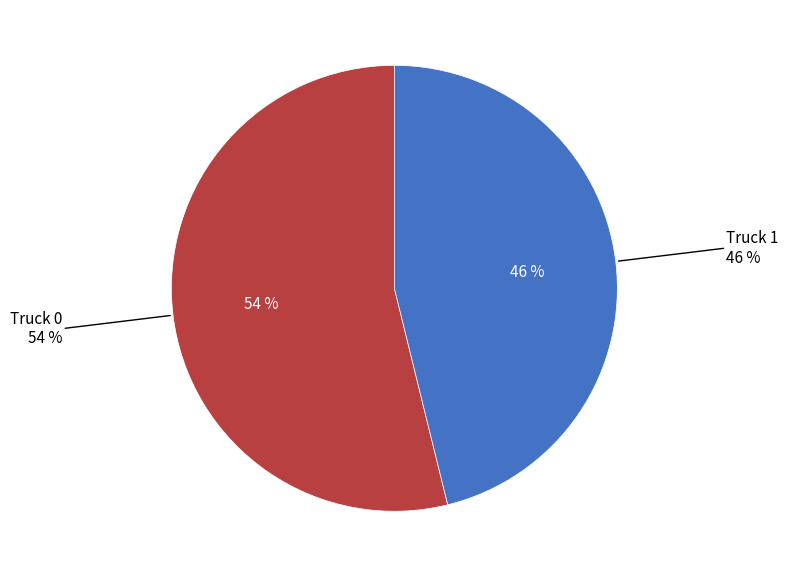

Approximately how many times larger is the value at Truck 0 compared to Truck 1?

1.2